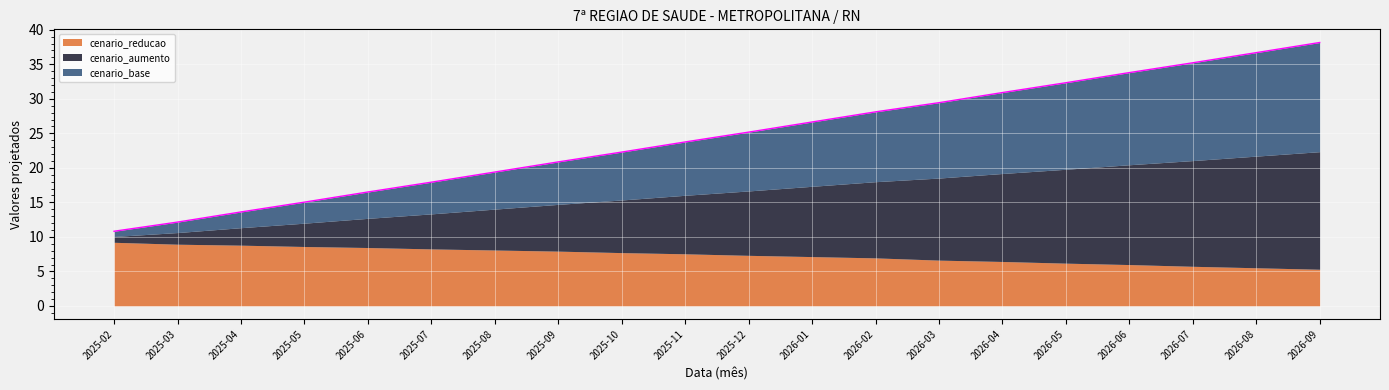

What is the label of the 3rd point from the right?

2026-07